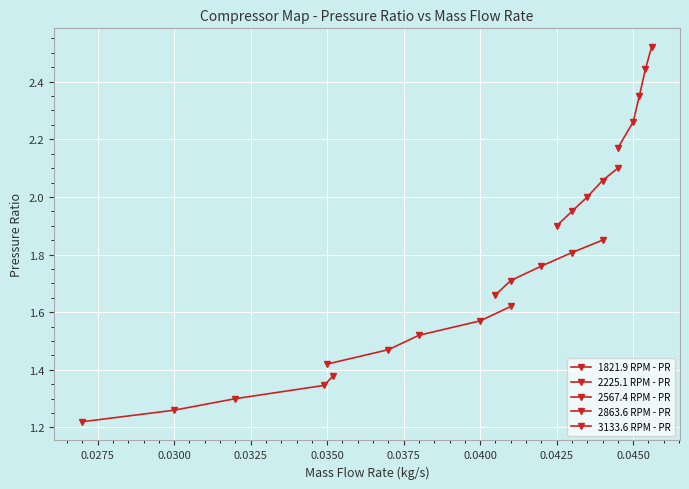

What is the value of the 3133.6 RPM - PR point at the 5th from the left?

2.5